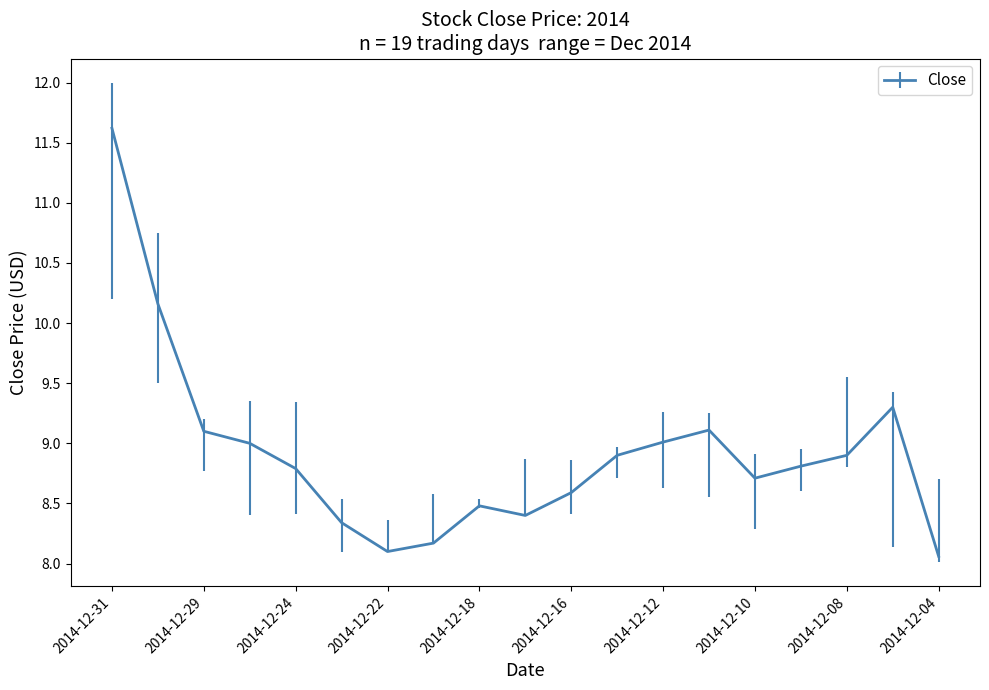

What is the smallest value displayed?

8.1